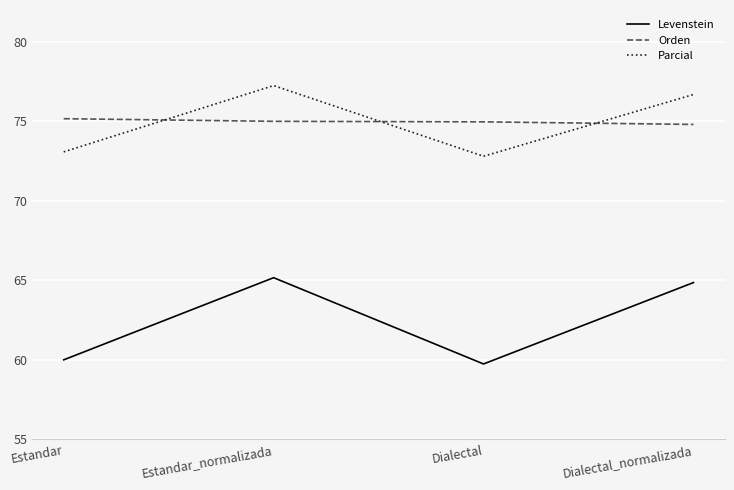

Rank the series by their maximum value, from lowest to highest.

Levenstein, Orden, Parcial